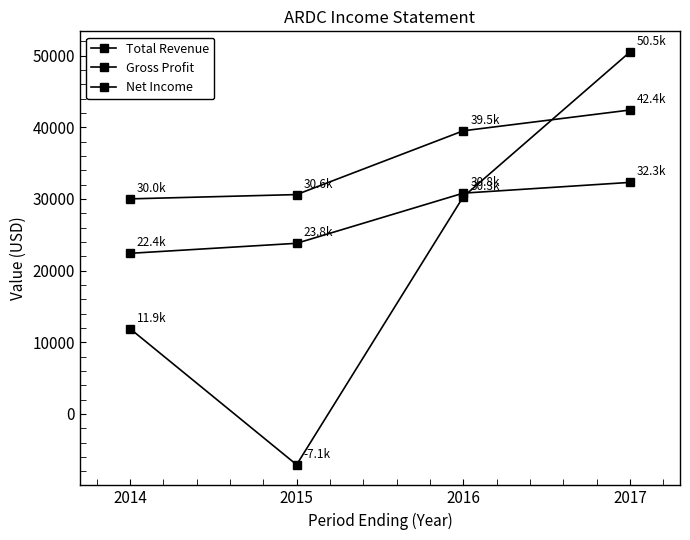

How many Gross Profit values are between 23800 and 32300?

3